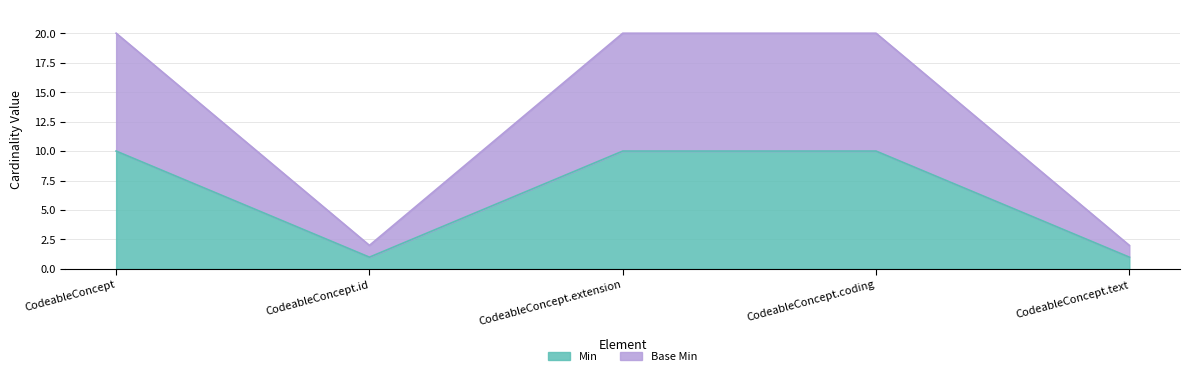

What is the difference between the second highest and second lowest values in the Min (line) series?

9